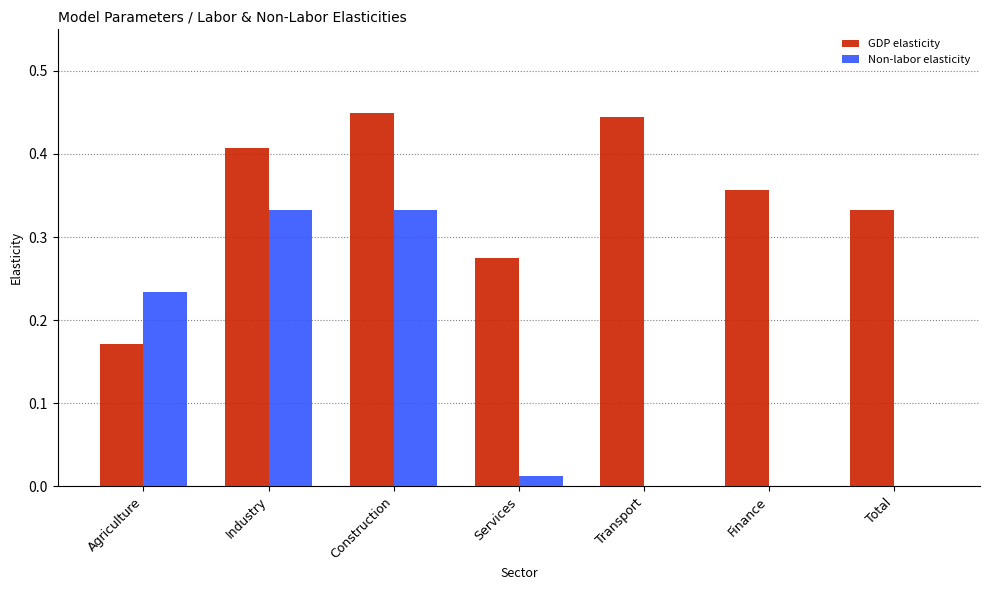

Which series has the largest total across all categories?

GDP elasticity